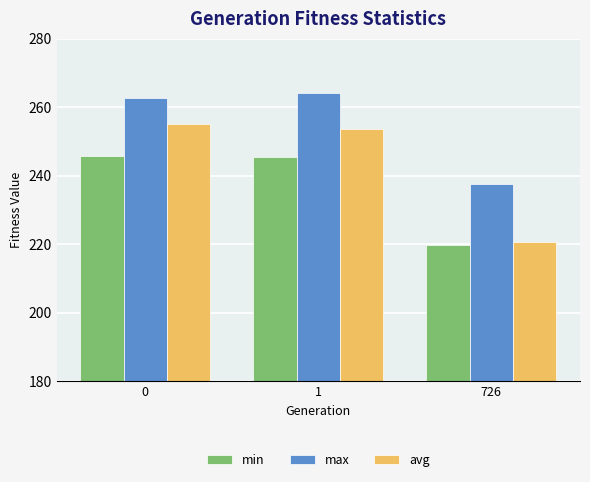

Which series has the largest total across all categories?

max